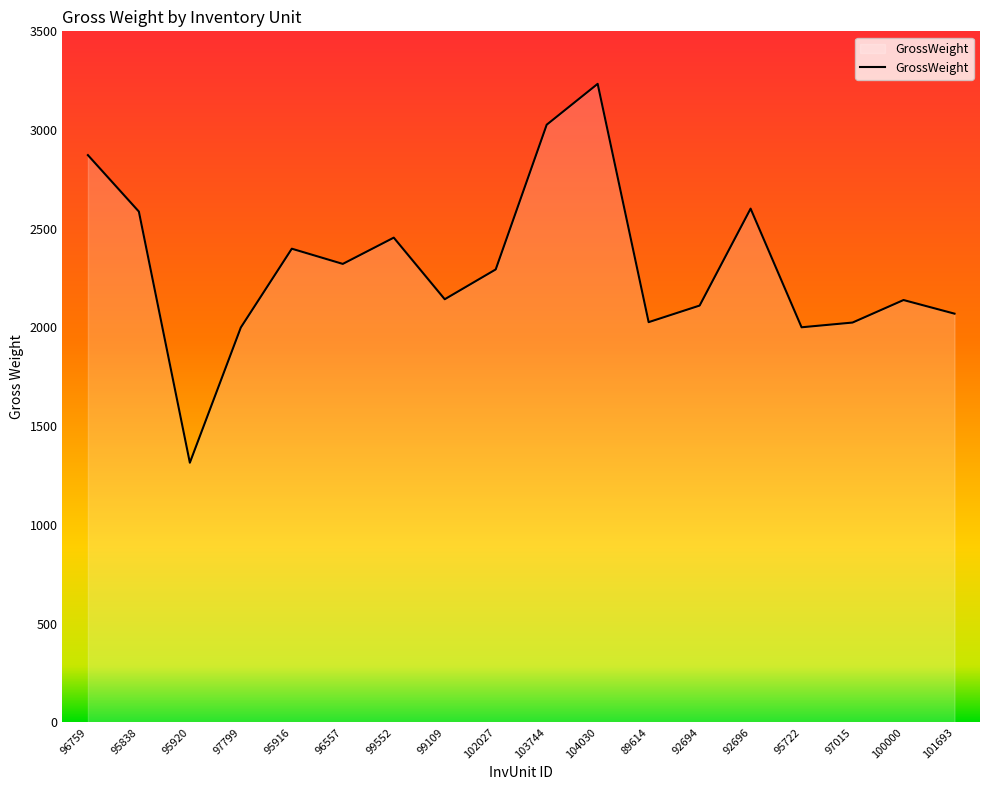

Is it true that the value at 99109 is 770?

False